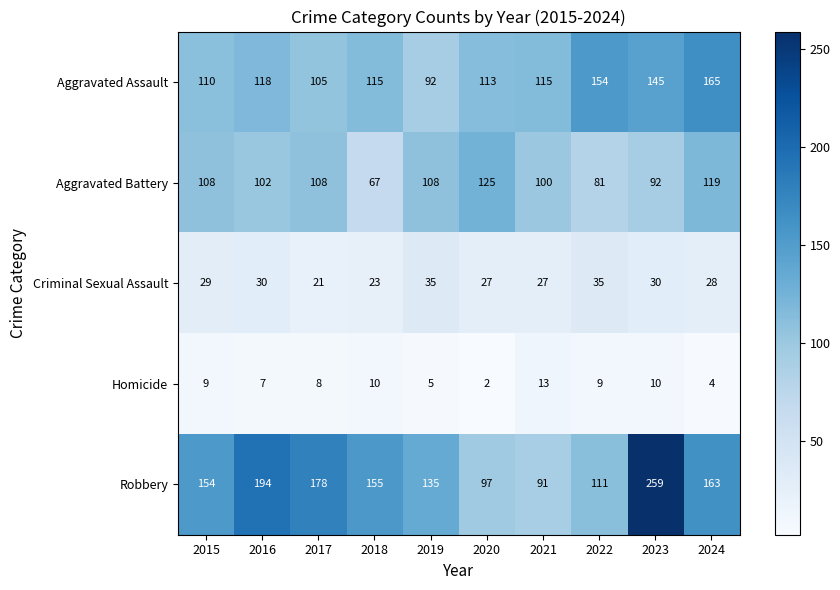

At which label does Robbery reach its peak?

2023